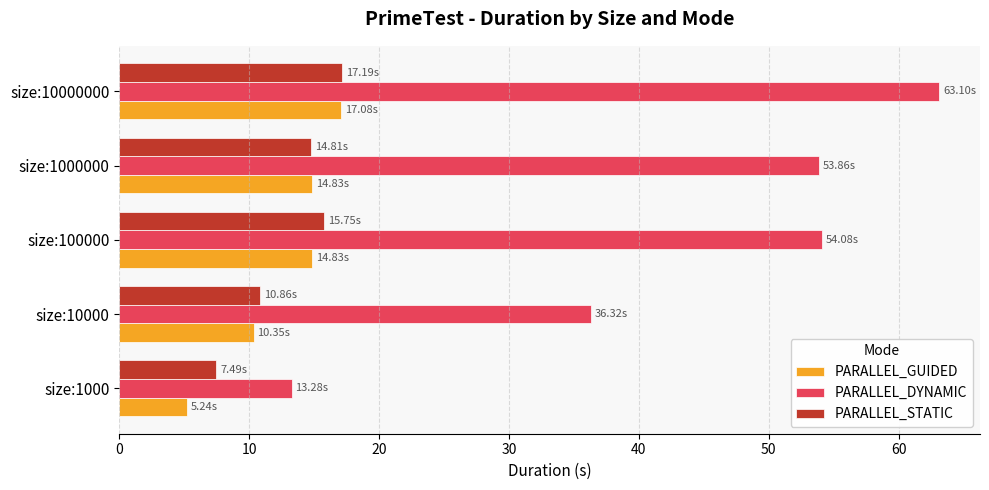

Is the value of PARALLEL_DYNAMIC at size:1000 greater than the value of PARALLEL_STATIC at size:1000?

Yes